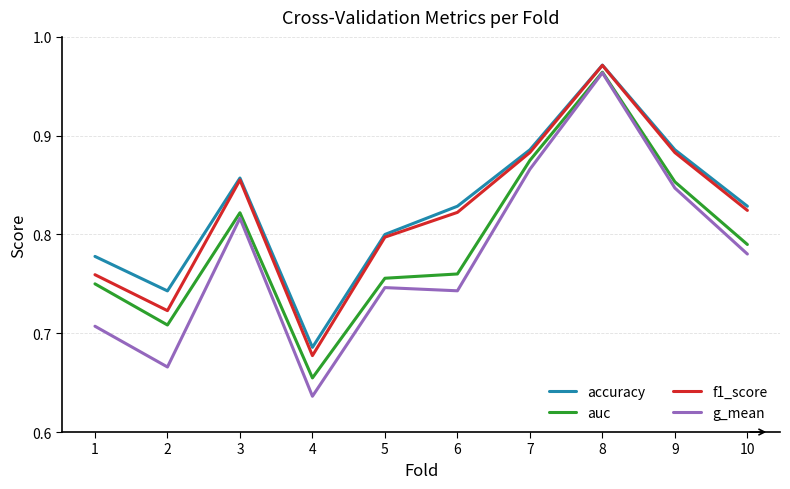

At which category does the chart reach its peak across all series?

8